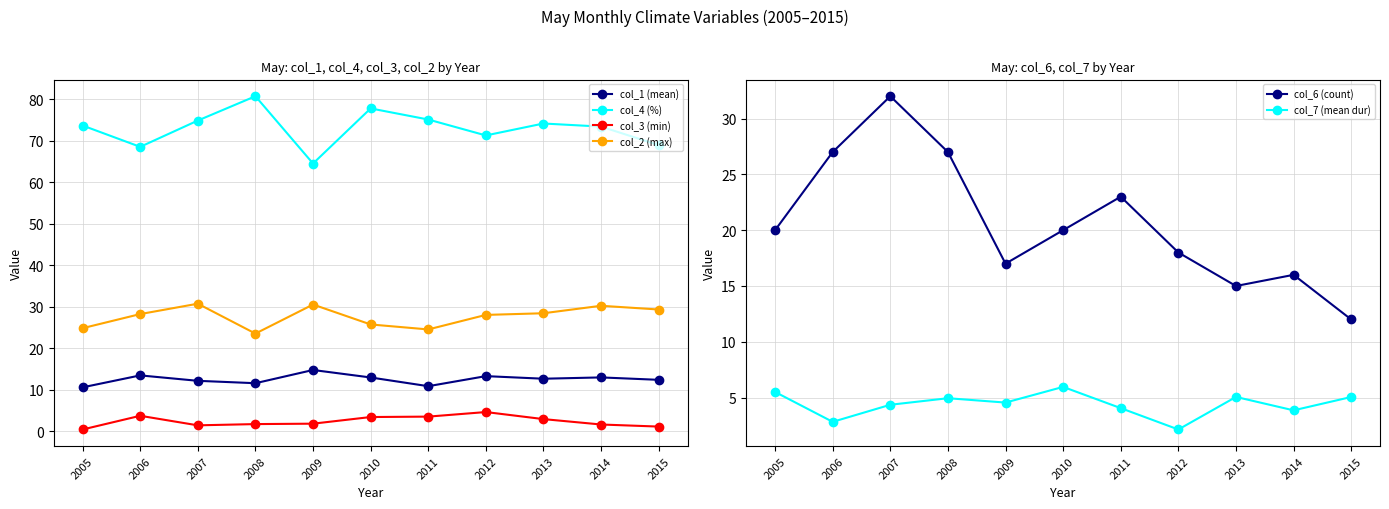

At which category does col_2 (max) reach its first local valley?

2008